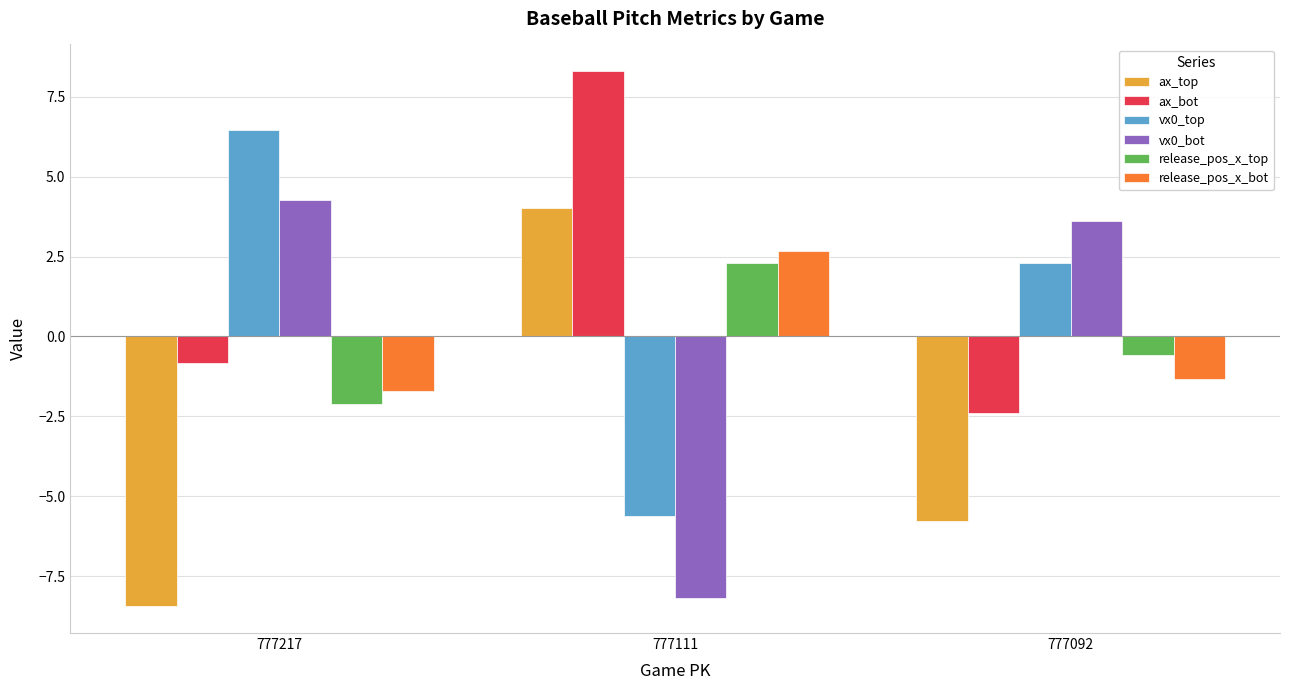

Count the number of data series in this chart.

6